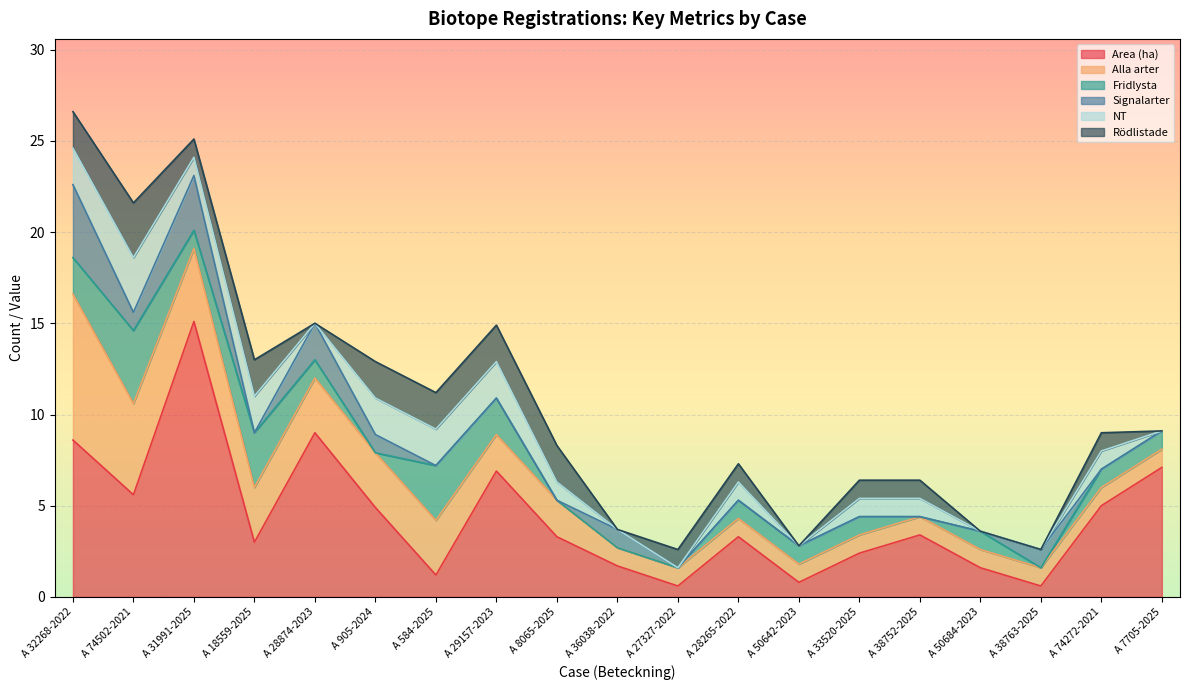

What is the difference between the Alla arter values at A 905-2024 and A 50642-2023?

2.0